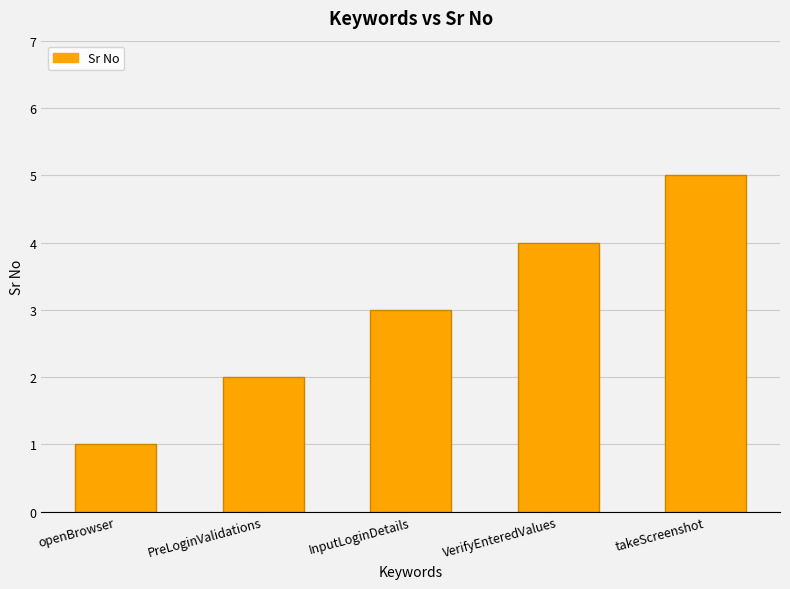

What is the change in value from openBrowser to VerifyEnteredValues?

+3